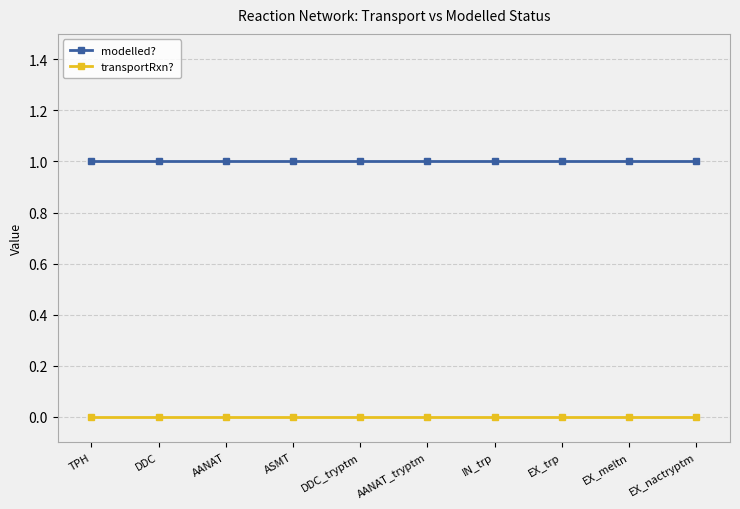

What is the minimum value for modelled??

1